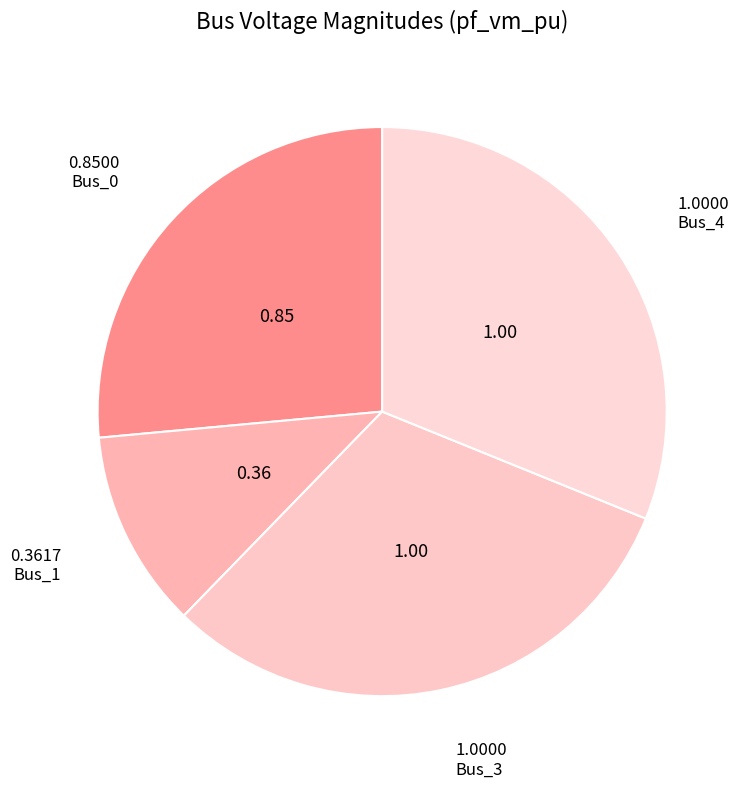

True or false: Bus_1 accounts for 21% of the total.

False